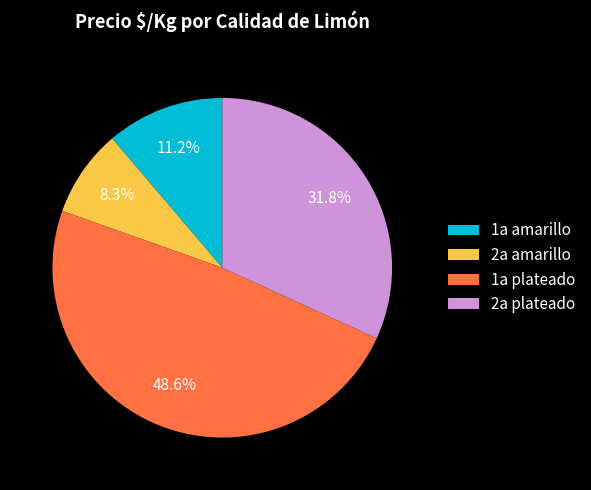

Count the number of slices in the pie.

4